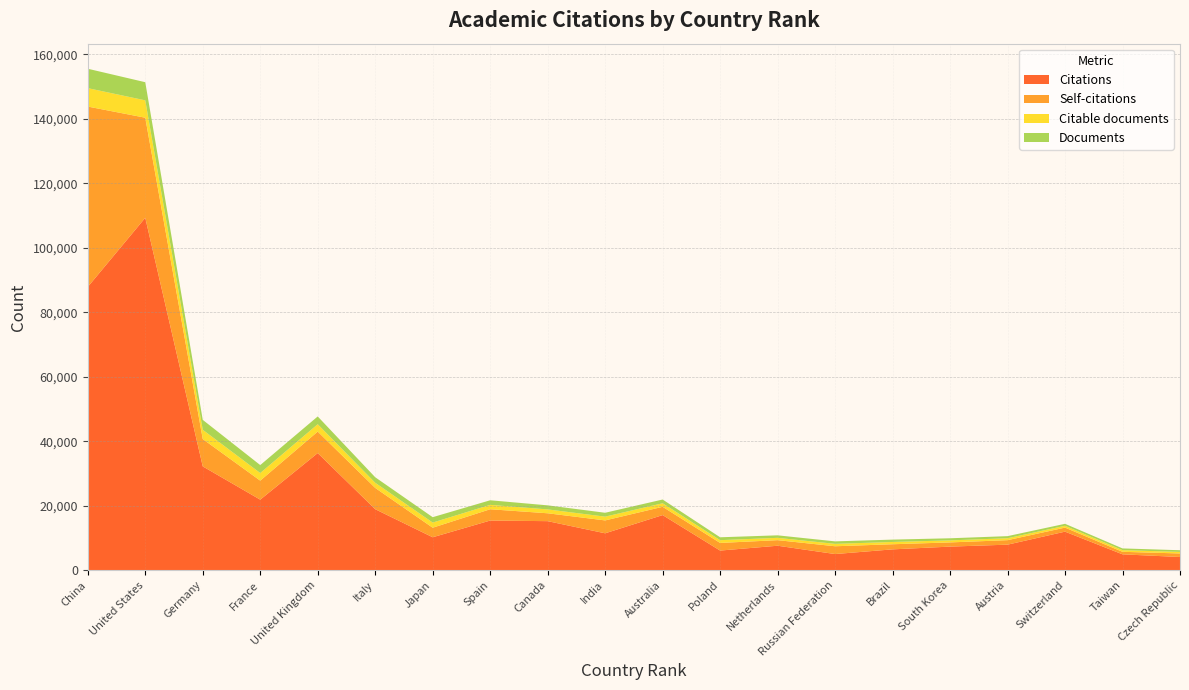

Reading left to right, transcribe all the data shown in this chart.

Citations: 87848	109294	32176	21858	36309	18895	10195	15376	15189	11423	17072	6065	7566	4985	6439	7292	7896	11933	4897	4066
Self-citations: 55942	31041	8485	5901	6661	6606	2960	3504	2444	3994	2567	2367	1728	2417	1586	1302	1398	1255	781	1102
Citable documents: 5716	5386	2873	2355	2279	1595	1595	1356	1199	1168	1096	857	720	746	709	630	592	569	515	483
Documents: 6018	5624	3075	2468	2419	1713	1670	1430	1260	1206	1165	896	779	769	729	654	654	608	539	518